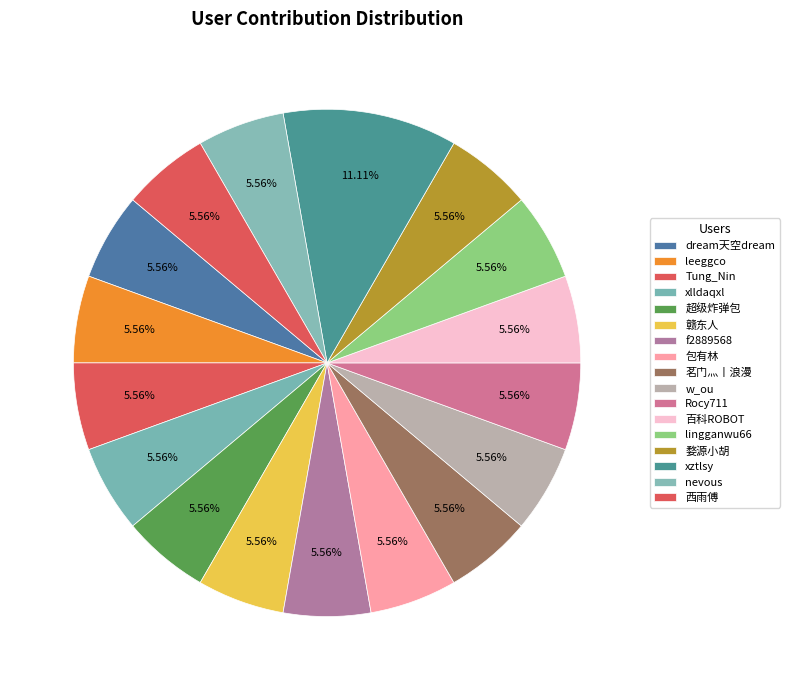

Which category has the biggest portion of the pie?

xztlsy